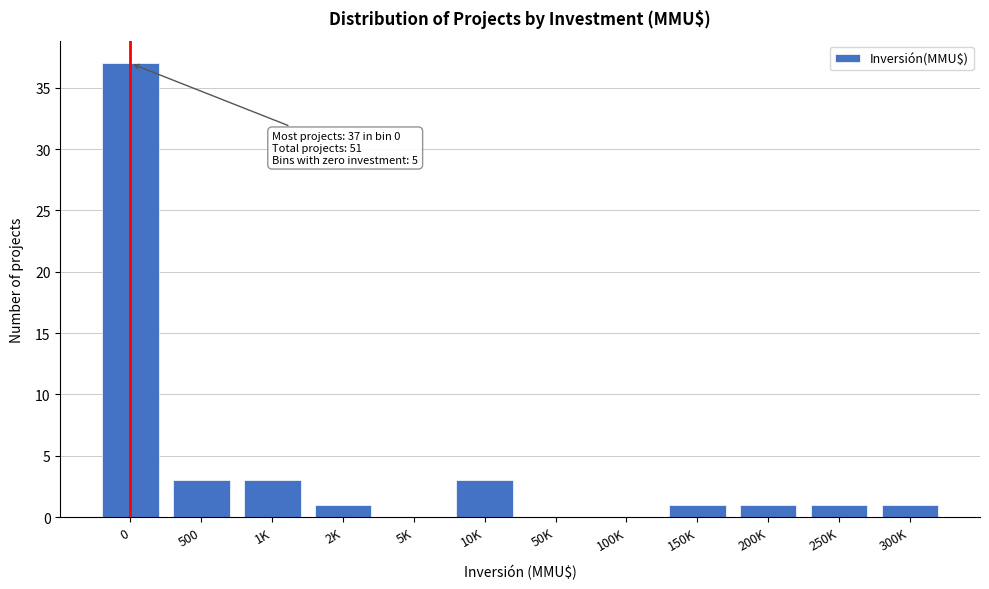

Reading right to left, extract all data points from this chart.

300K=1	250K=1	200K=1	150K=1	100K=0	50K=0	10K=3	5K=0	2K=1	1K=3	500=3	0=37